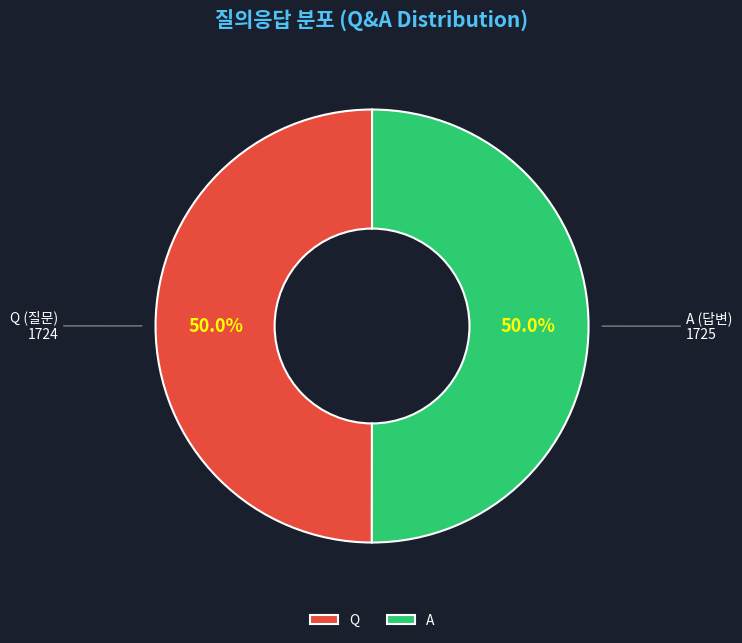

To the nearest percent, what percentage of the pie is A?

50%